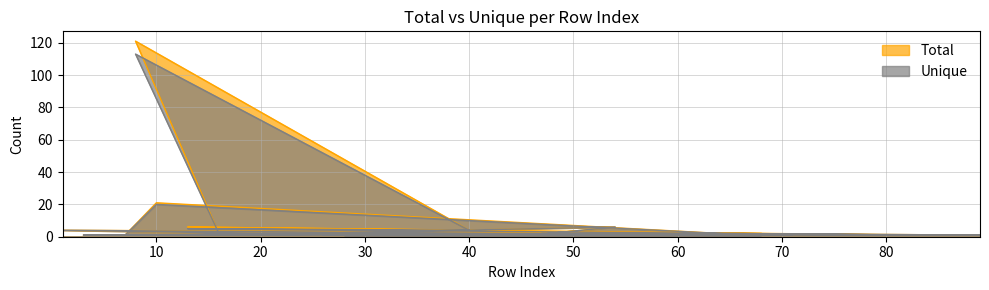

Is it true that Unique equals 2 at 47?

True